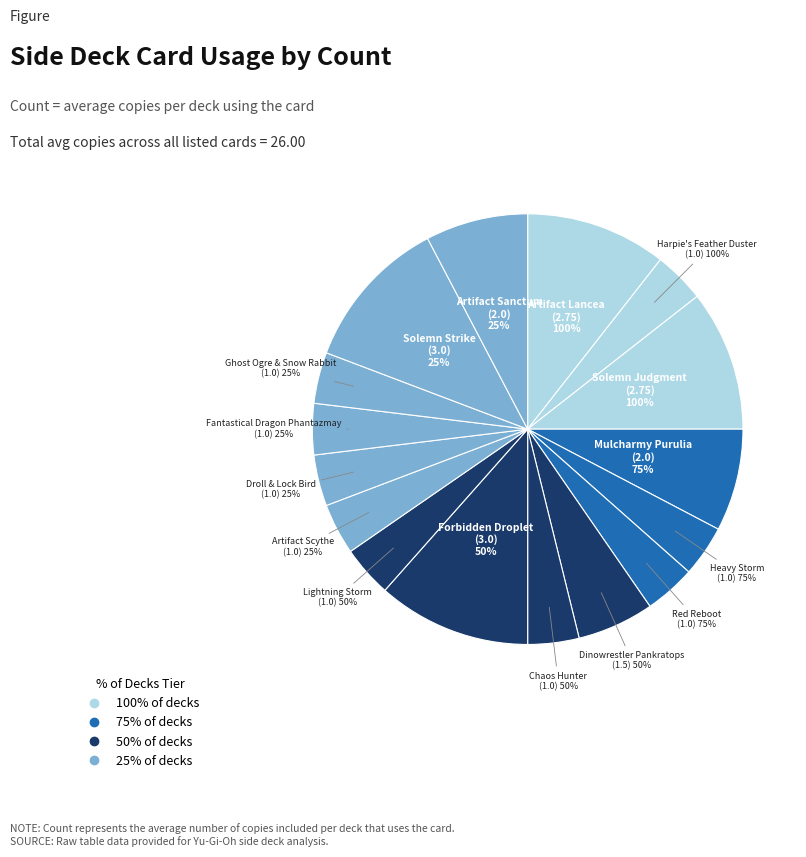

Count the number of slices in the pie.

16